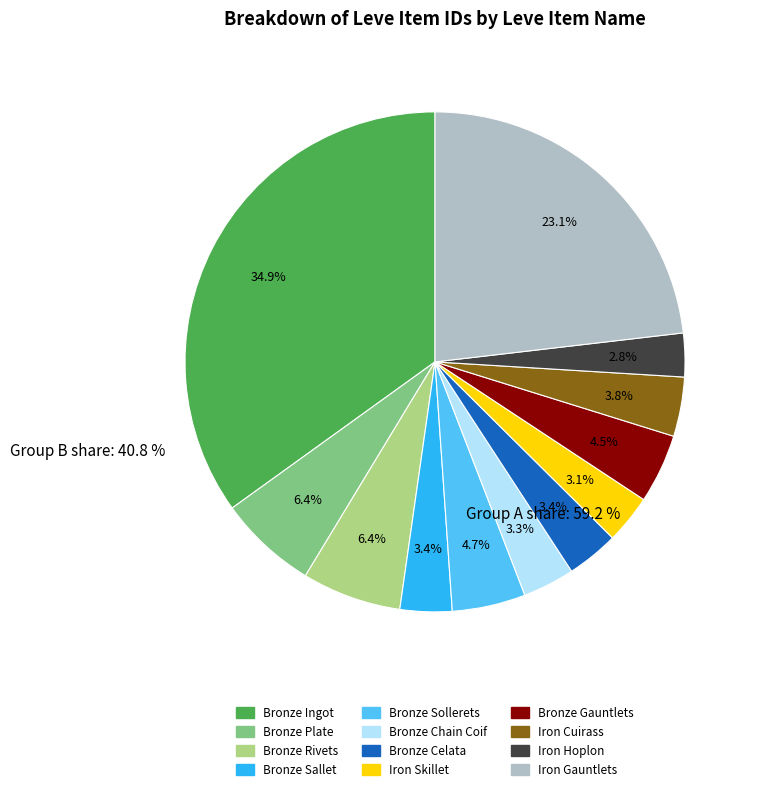

Is the sum of Bronze Celata and Bronze Rivets greater than half?

No